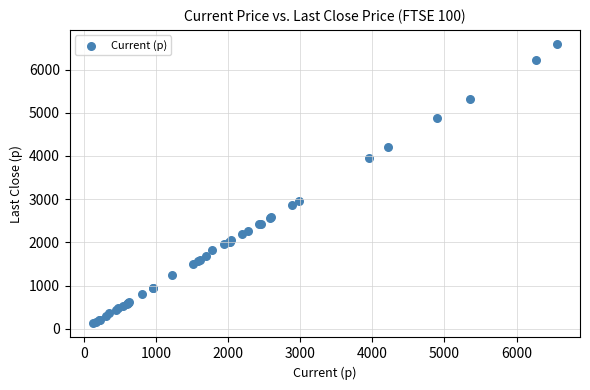

What Y value in the scatter plot is closest to 3359?

2962.5